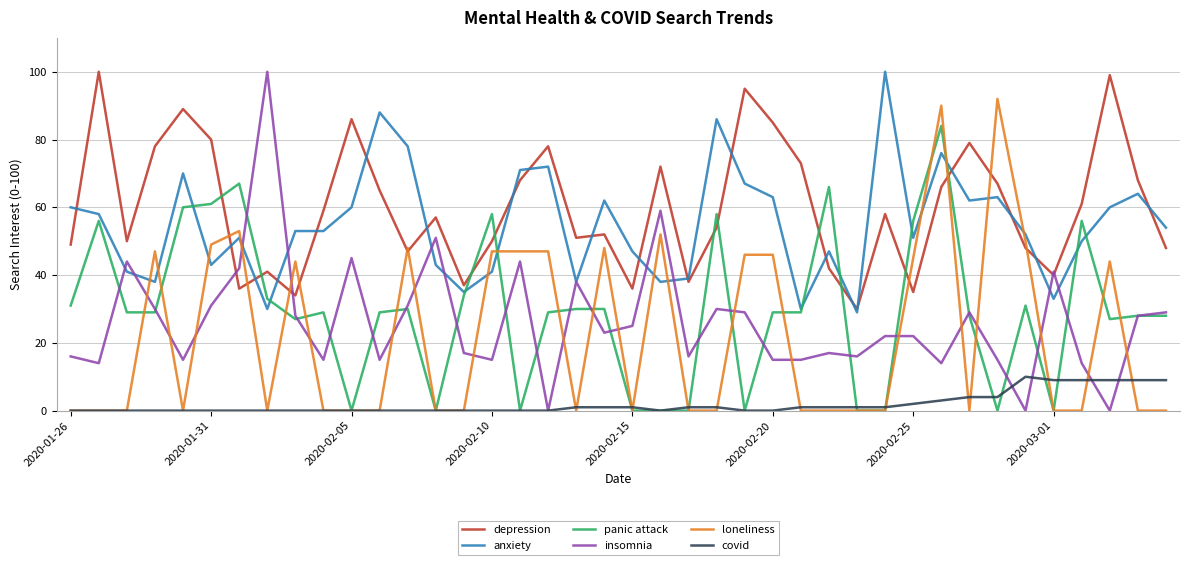

Which series has the largest range (max minus min)?

insomnia